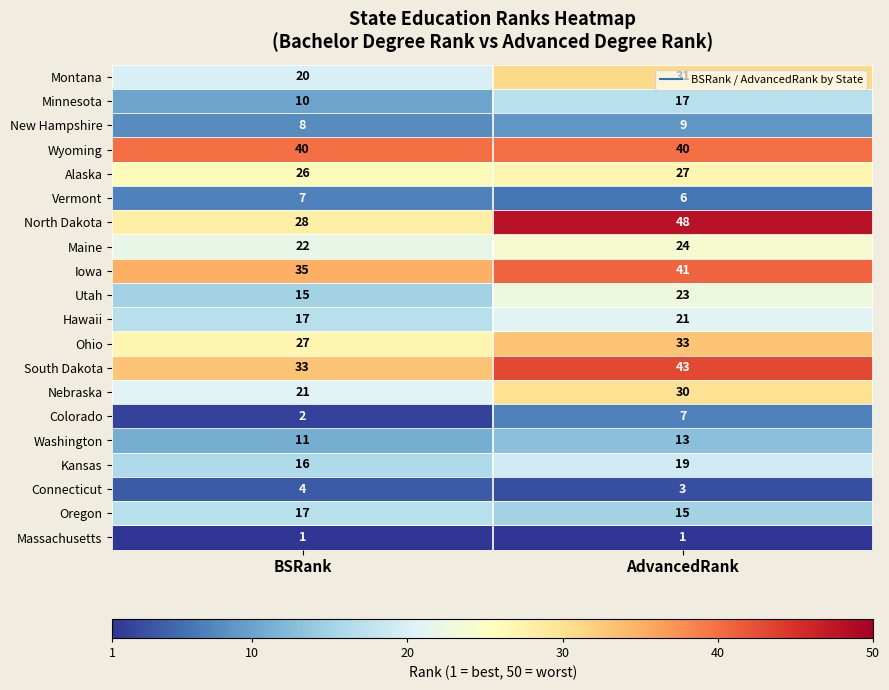

At which category is the sum across all series the highest?

AdvancedRank